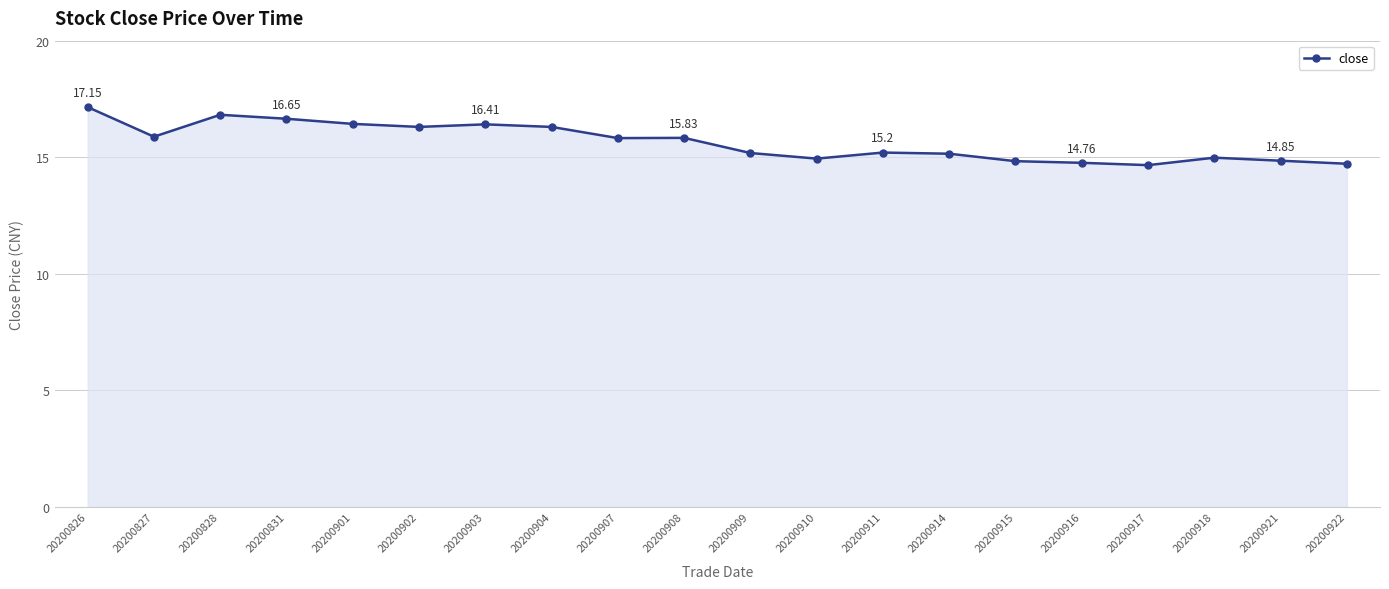

True or false: the data shows 16.3 at 20200902.

True